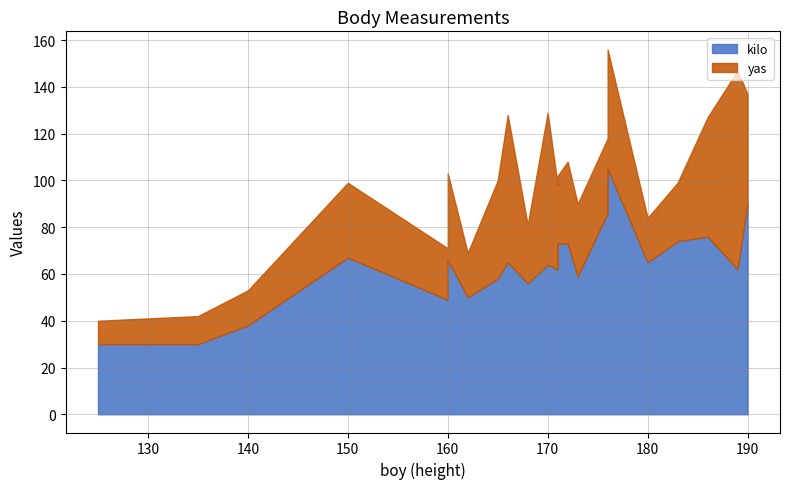

Which series has the largest range (max minus min)?

kilo